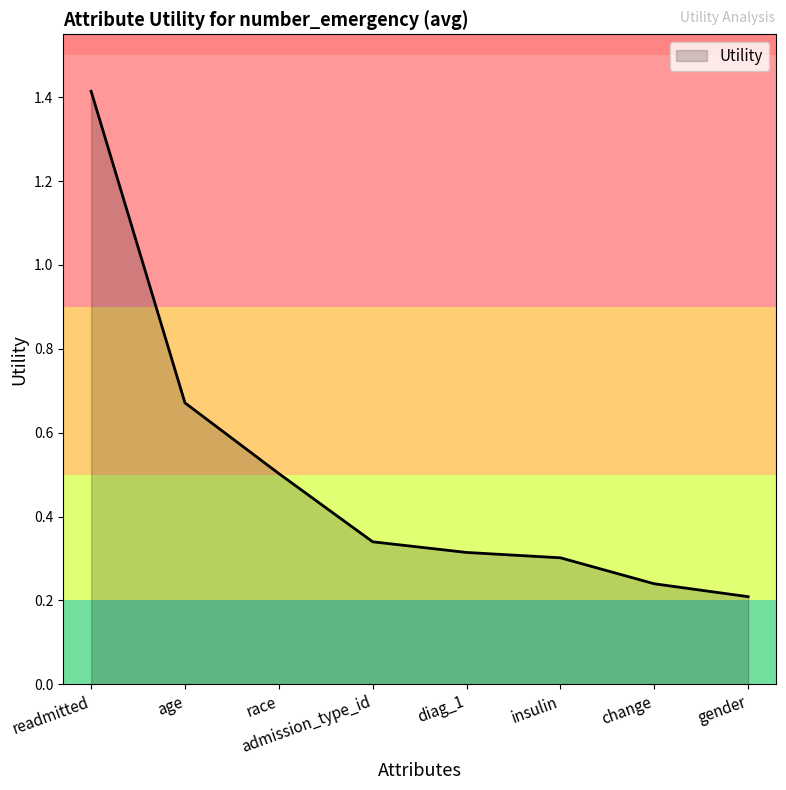

Rank the categories by value from highest to lowest.

readmitted, age, race, admission_type_id, diag_1, insulin, change, gender